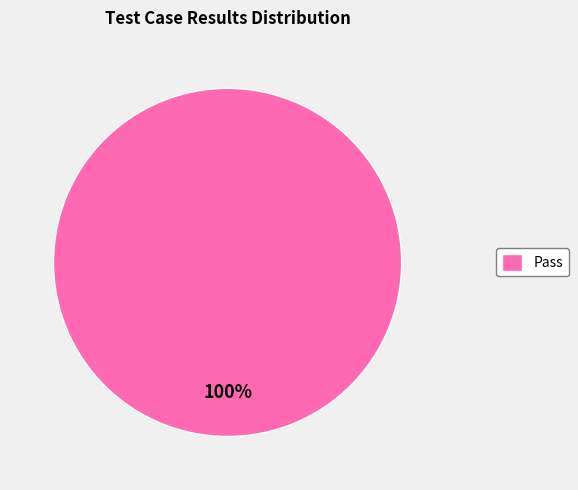

Rank the categories by value from lowest to highest.

Pass